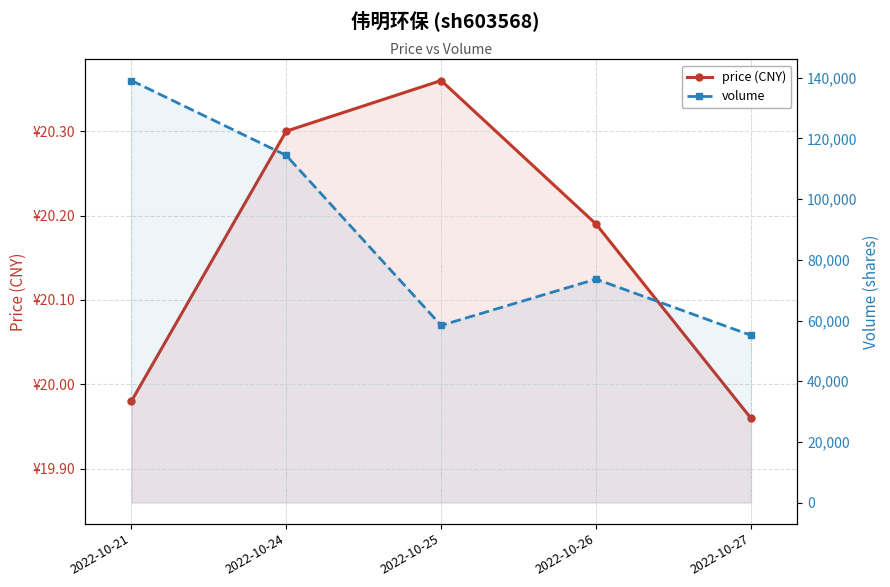

Read the price (CNY) value at 2022-10-21.

20.0